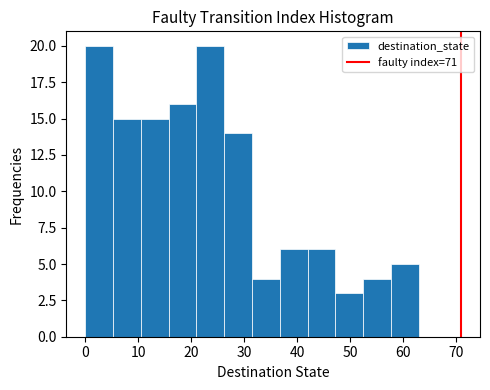

Reading left to right, transcribe this chart: for each bar, give the range it covers on the x-axis and its height. Neither the bar edges nor the heights are printed on the chart, so give them approximately, as read against the axes.

0 to 5: 20
5 to 11: 15
11 to 16: 15
16 to 21: 16
21 to 26: 20
26 to 32: 14
32 to 37: 4
37 to 42: 6
42 to 47: 6
47 to 53: 3
53 to 58: 4
58 to 63: 5